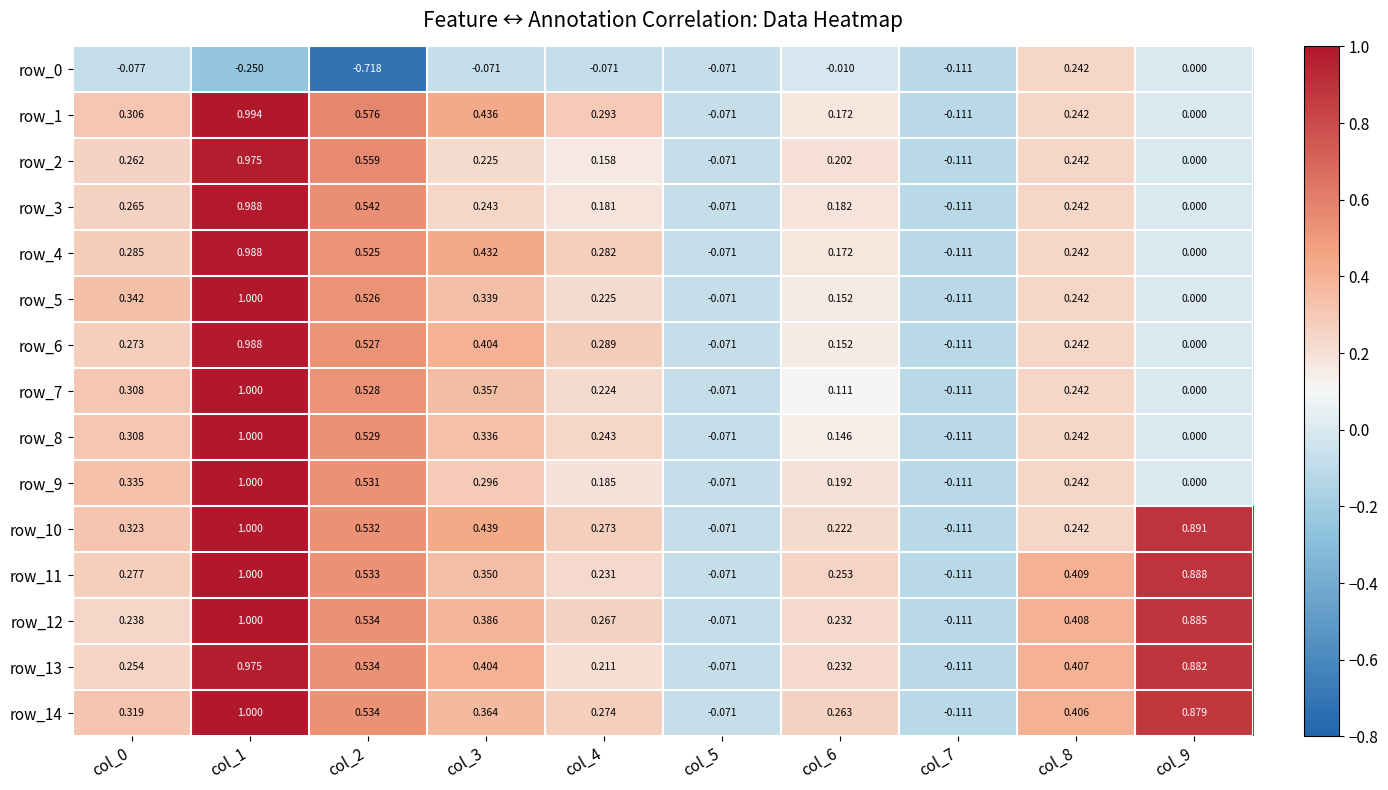

Is the value of row_2 at col_6 greater than the value of row_0 at col_1?

Yes